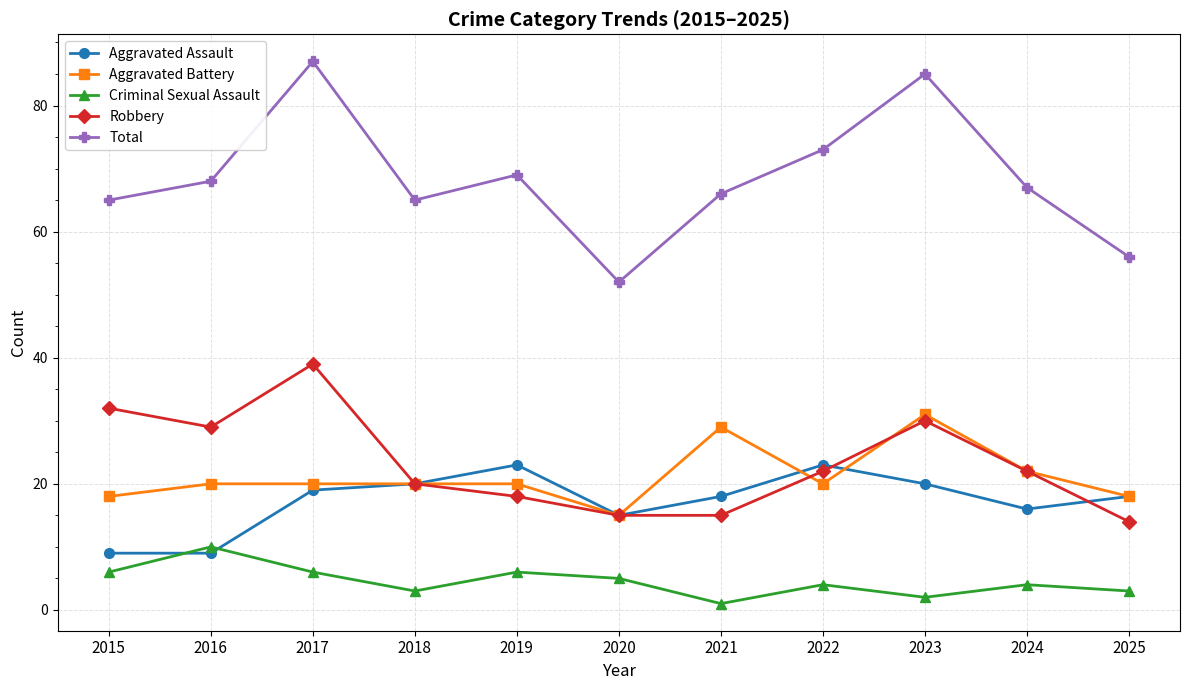

The value of Total at 2020 is 87. True or false?

False